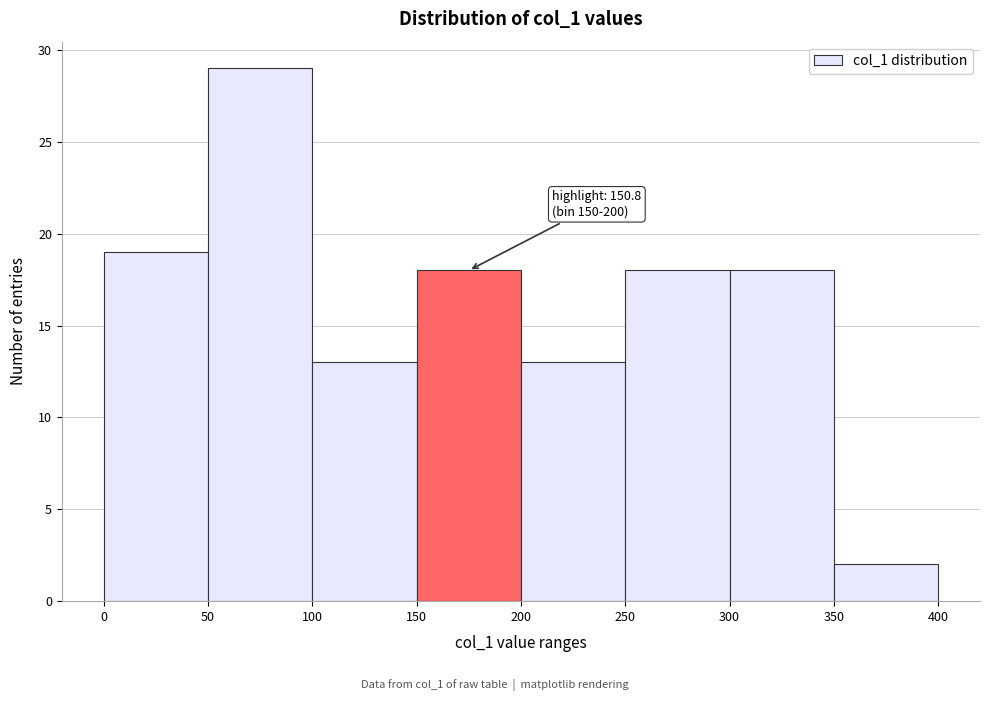

Over which range of the x-axis is the bar tallest?

50 to 100